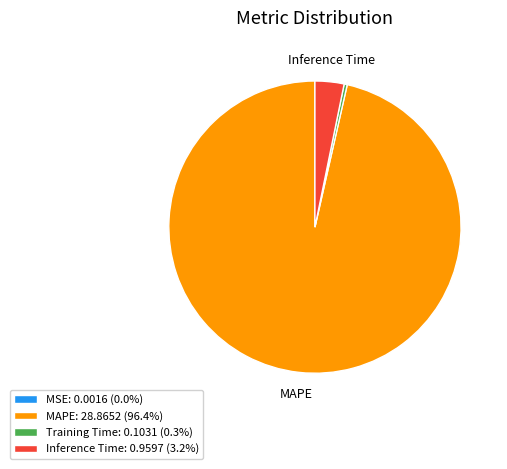

Which slice is the largest?

MAPE